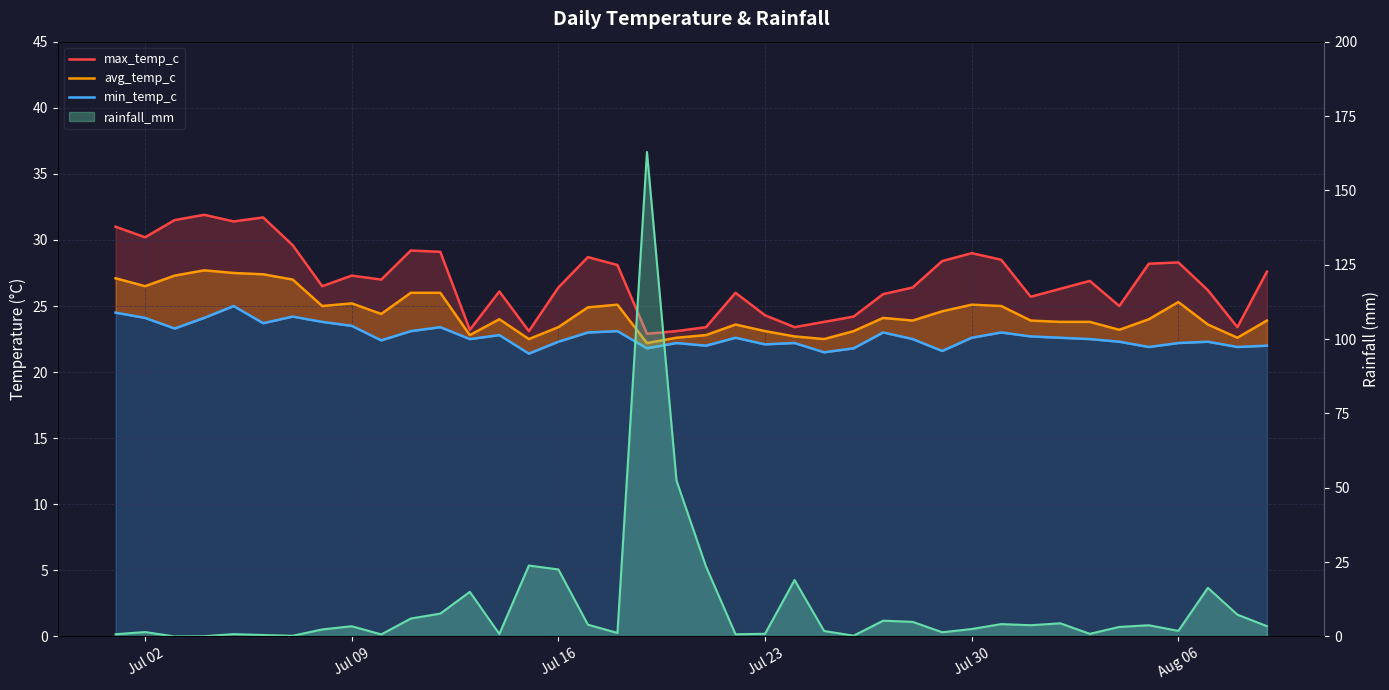

True or false: max_temp_c and min_temp_c intersect in this chart.

False